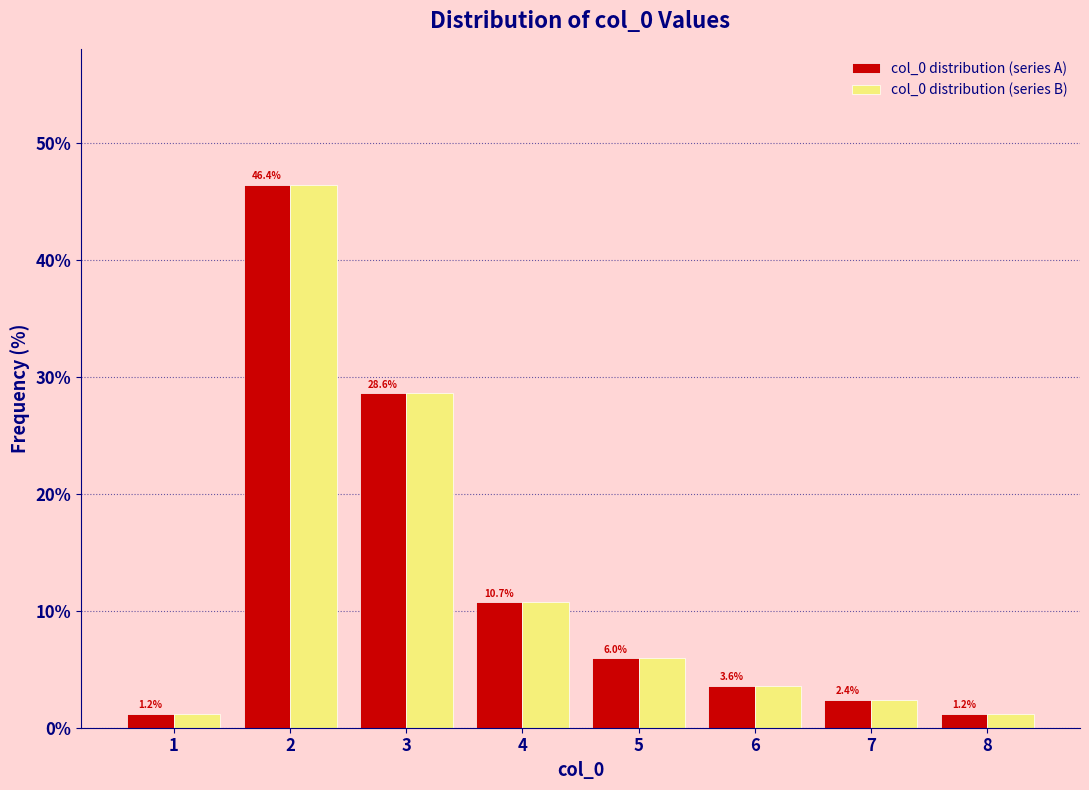

Reading left to right, list all the values displayed in this chart.

col_0 distribution (series A): 1.2	46.4	28.6	10.7	6.0	3.6	2.4	1.2
col_0 distribution (series B): 1.2	46.4	28.6	10.7	6.0	3.6	2.4	1.2